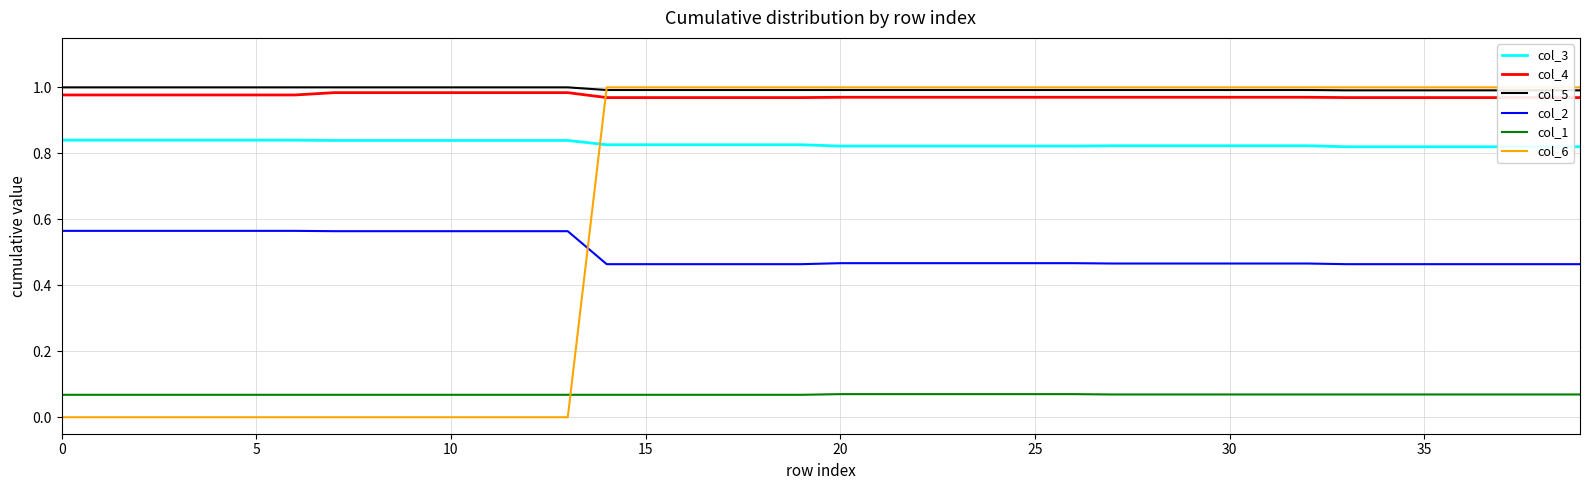

True or false: col_2 and col_1 intersect in this chart.

False